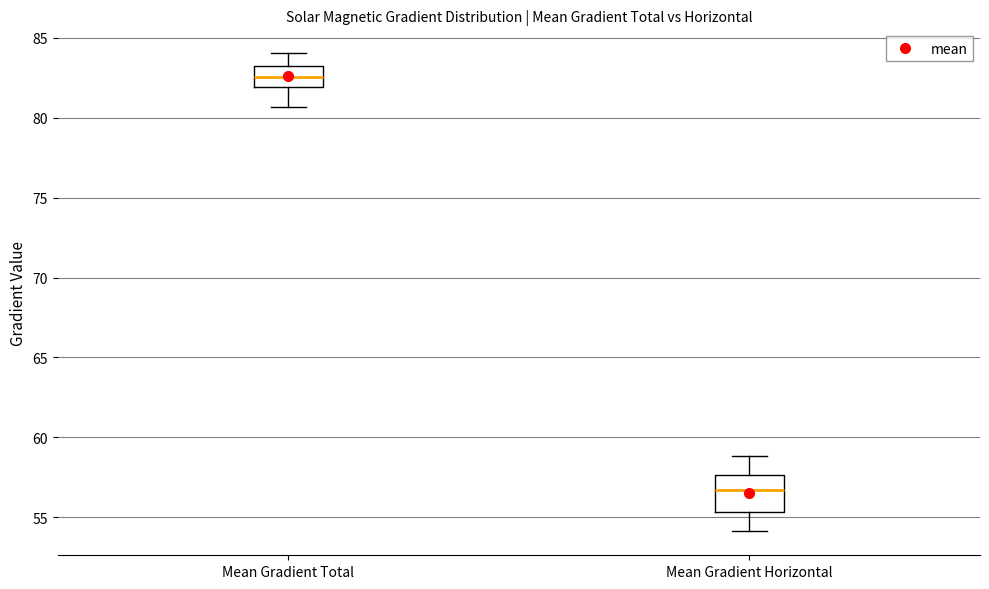

Reading left to right, transcribe this box plot: for each box, give where its median line is, the range the box spans, and where its two whiskers end, as read against the y-axis. The values are not printed on the chart, so give them approximately, as read against the axis.

Mean Gradient Total: median 82.5, box 82.0 to 83.0, whiskers 80.5 to 84.0
Mean Gradient Horizontal: median 56.5, box 55.5 to 57.5, whiskers 54.0 to 59.0